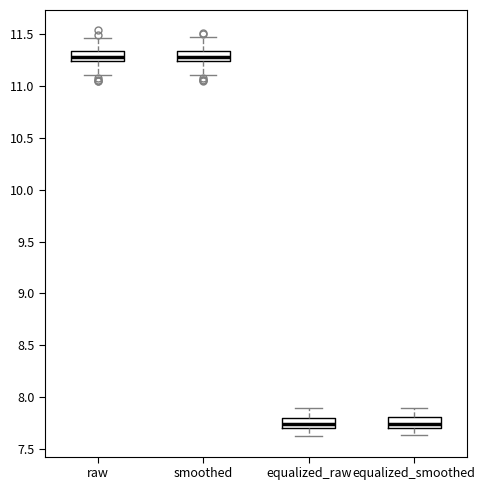

Reading left to right, transcribe this box plot: for each box, give where its median line is, the range the box spans, and where its two whiskers end, as read against the y-axis. The values are not printed on the chart, so give them approximately, as read against the axis.

raw: median 11.30, box 11.25 to 11.35, whiskers 11.10 to 11.45
smoothed: median 11.30, box 11.25 to 11.35, whiskers 11.10 to 11.50
equalized_raw: median 7.75, box 7.70 to 7.80, whiskers 7.60 to 7.90
equalized_smoothed: median 7.75, box 7.70 to 7.80, whiskers 7.65 to 7.90